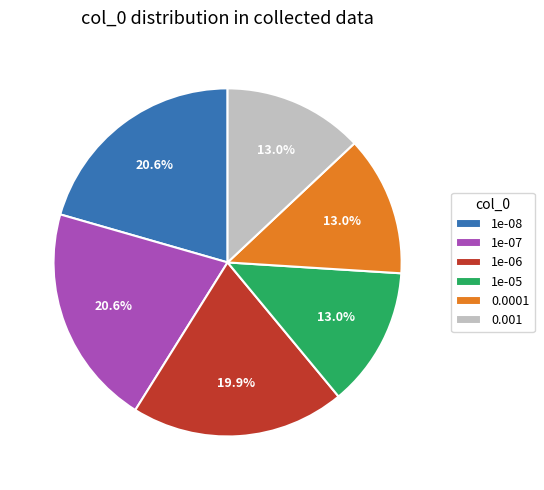

True or false: 1e-05 accounts for 23% of the total.

False